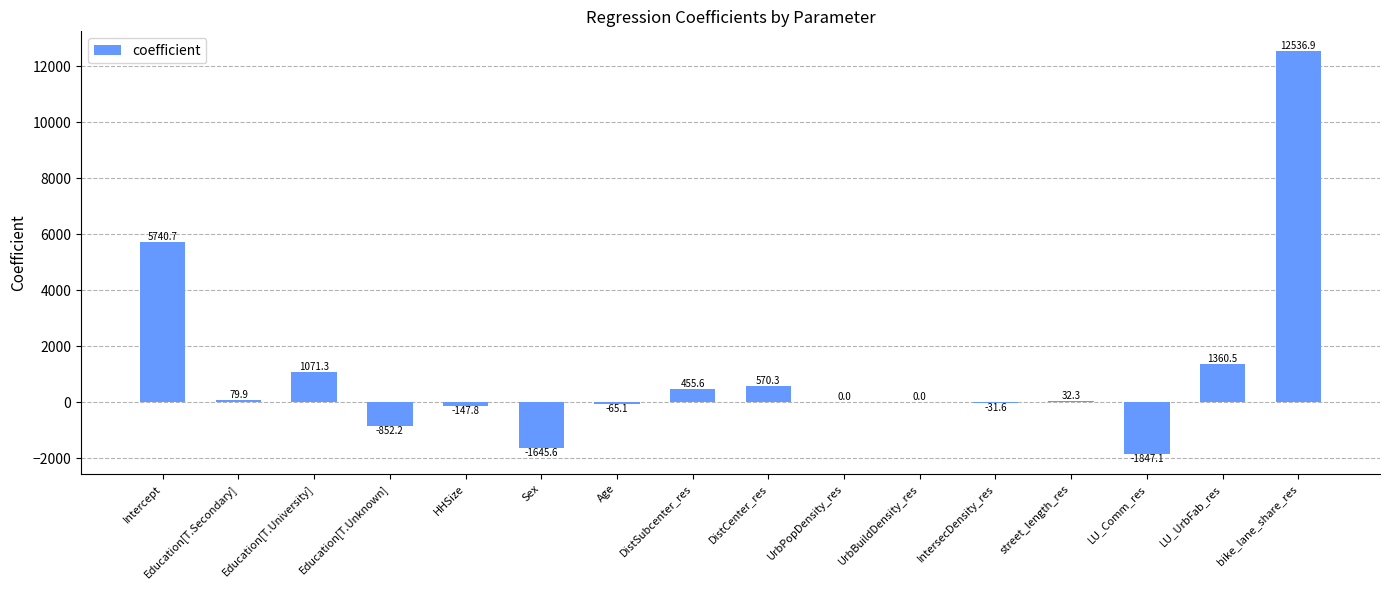

What is the sum of the values at Sex and Education[T.University]?

-574.3